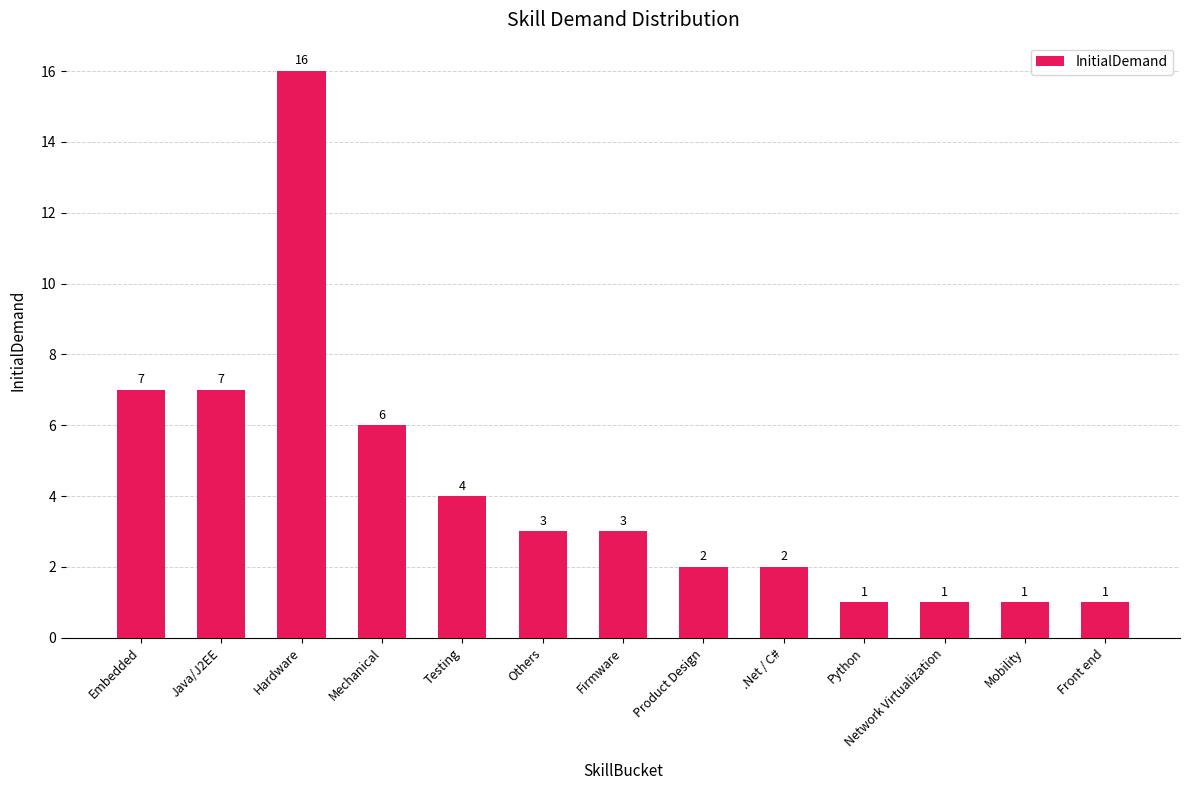

What is the value of the 10th bar from the left?

1